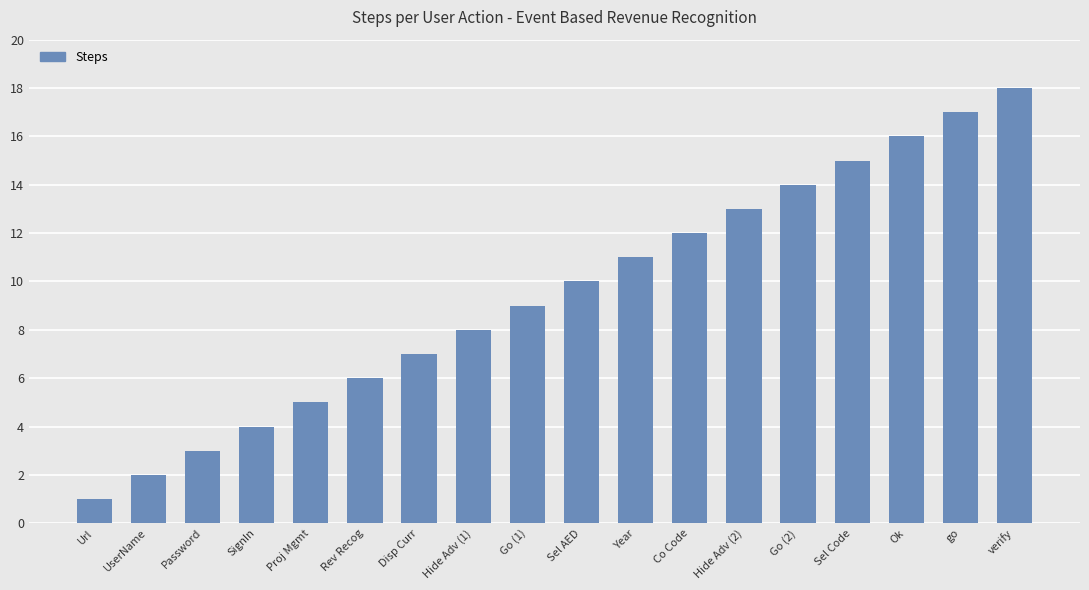

What is the sum of the values at Disp Curr and Sel AED?

17